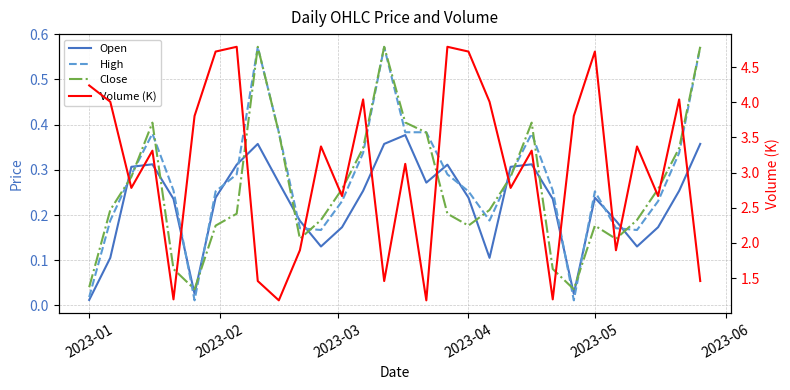

What is the highest value of the Open series?

0.4